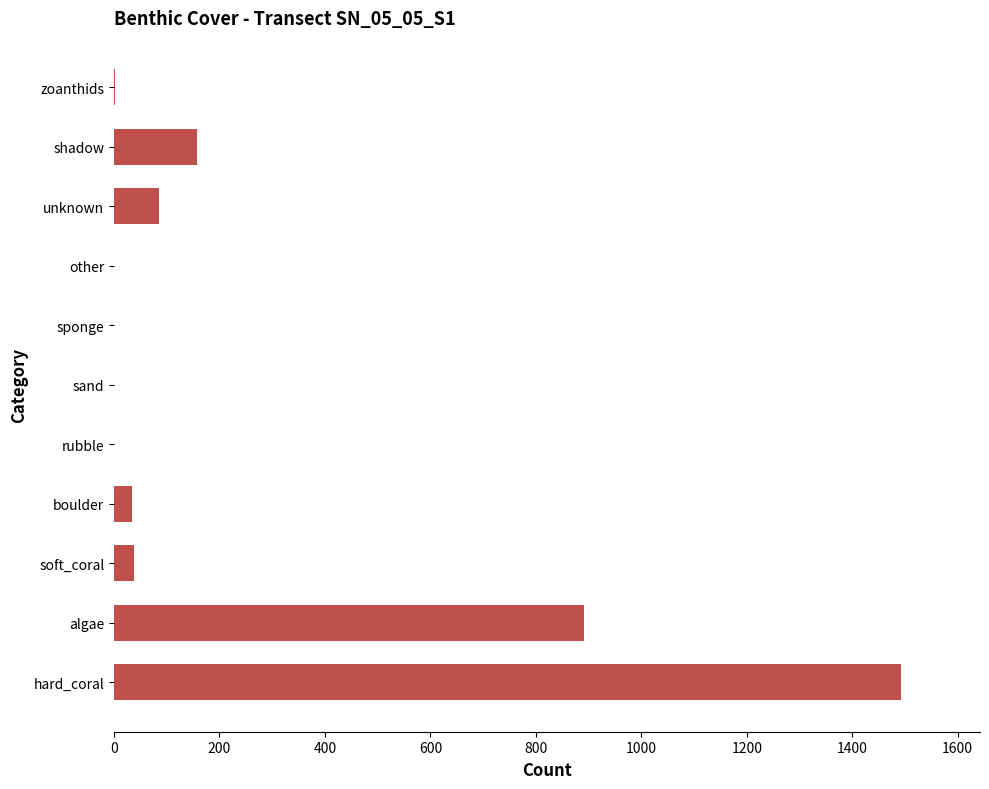

The chart shows a value of 85 at unknown. True or false?

True